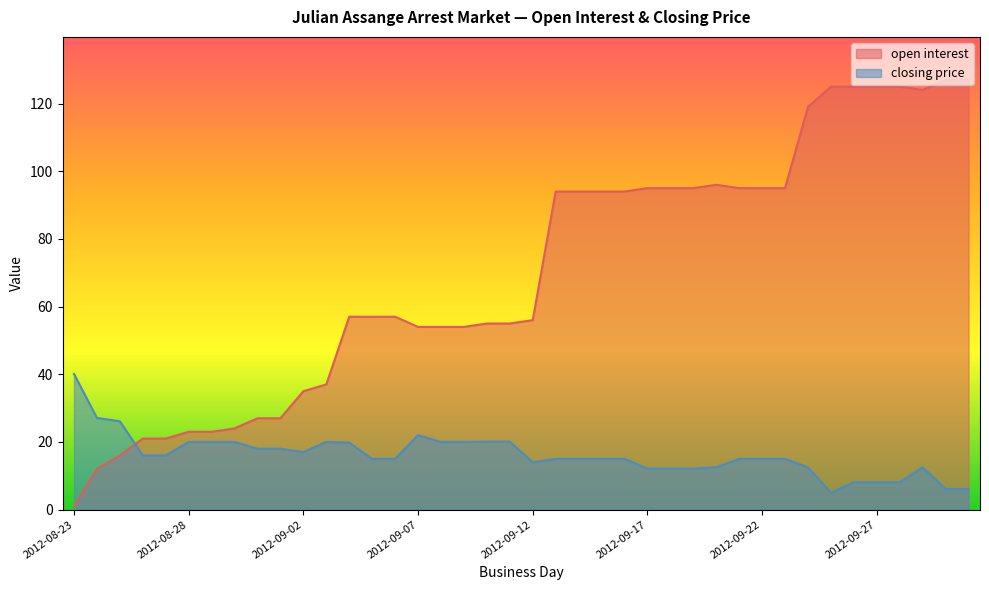

What is the sum of all closing price values?

644.6